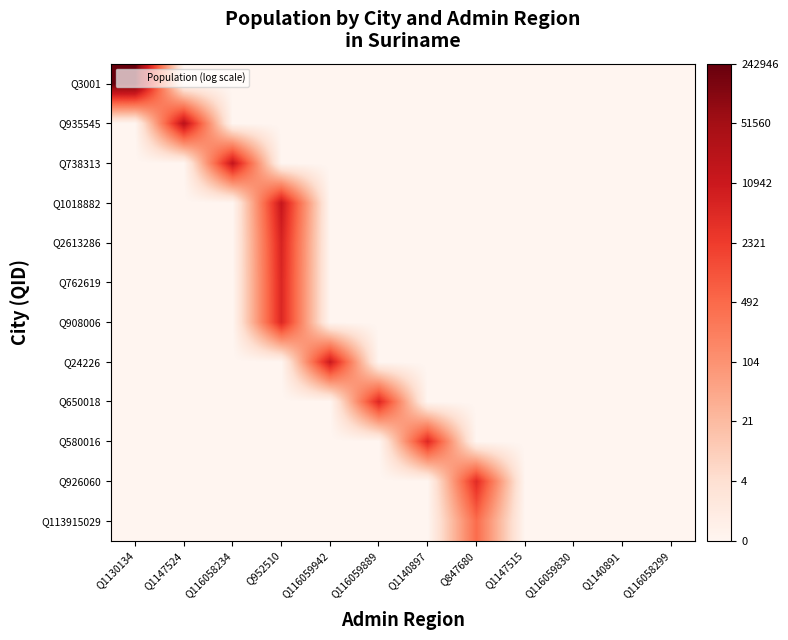

List the series in order of their peak value, highest first.

Q3001, Q935545, Q738313, Q1018882, Q24226, Q2613286, Q762619, Q908006, Q650018, Q580016, Q926060, Q113915029